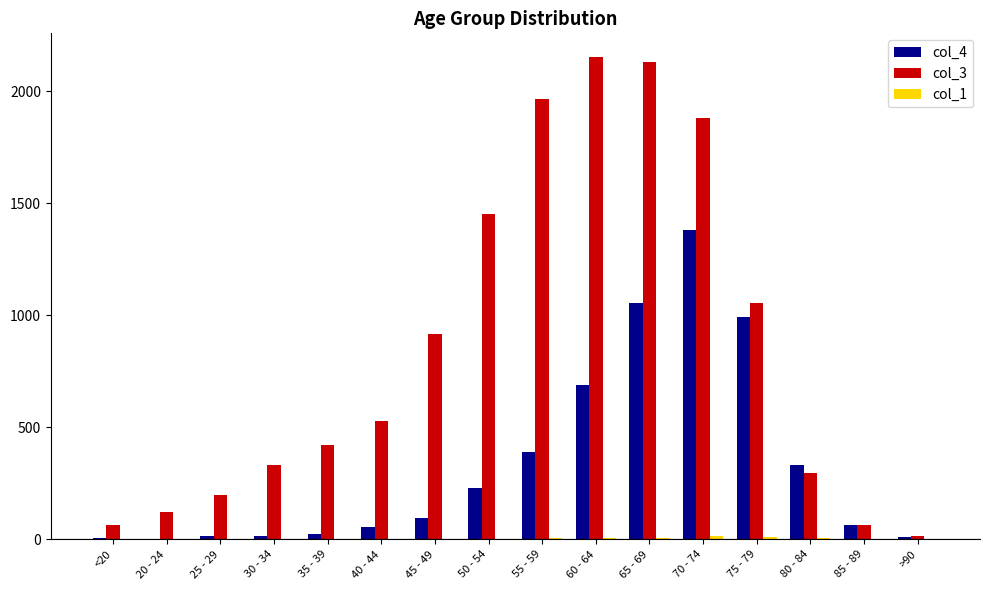

What is the maximum value shown in the chart?

2151